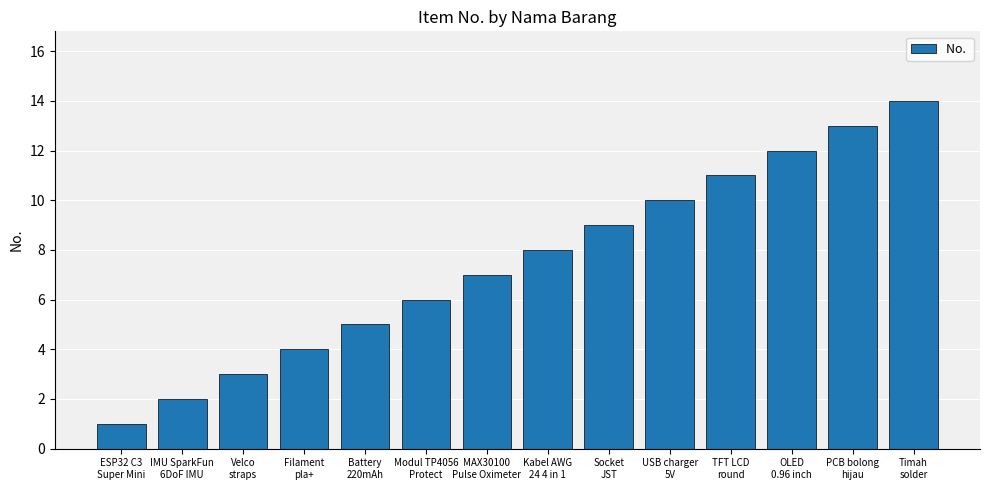

Read the value at Velco
straps, to the nearest 5.

5